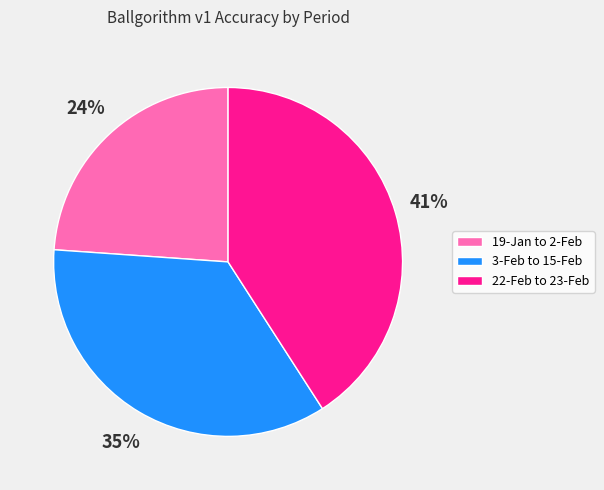

Is there a majority slice in this chart?

No